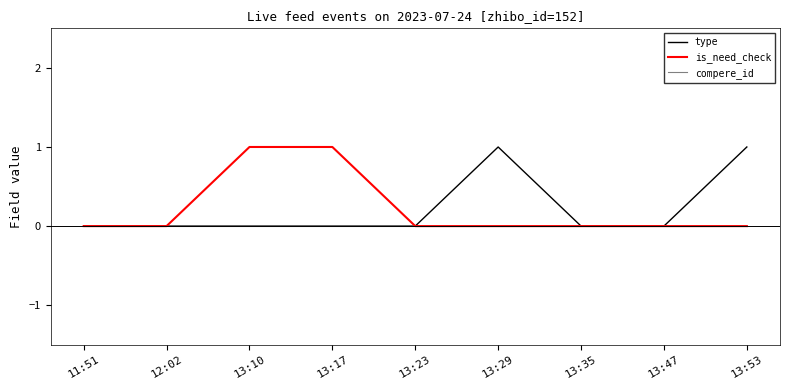

What position from the right is 11:51?

9